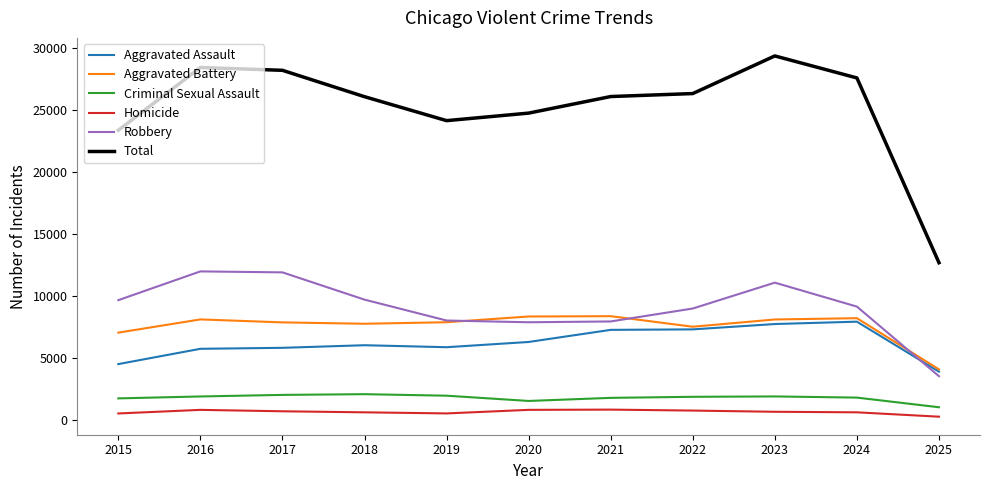

Which series has the largest total across all categories?

Total